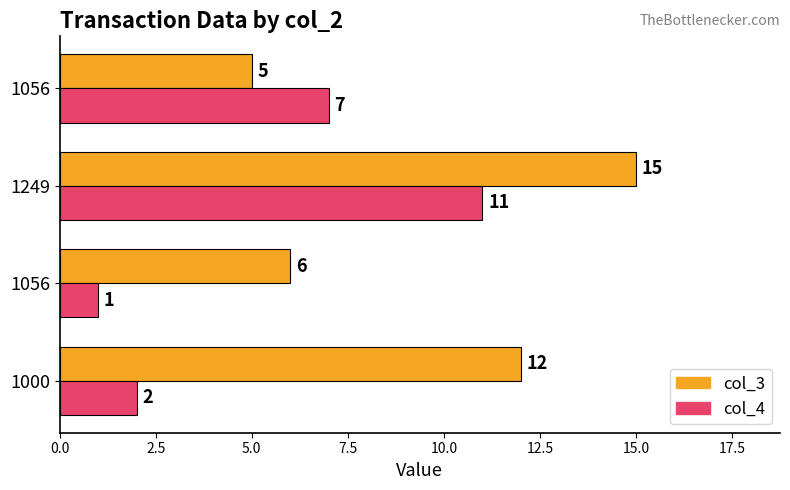

How many distinct data groups are displayed?

2